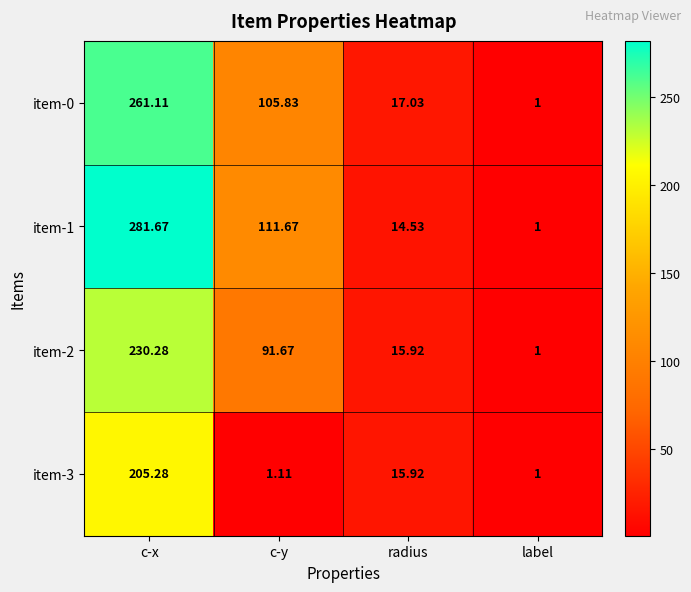

Is the value of item-3 at radius greater than the value of item-0 at c-x?

No